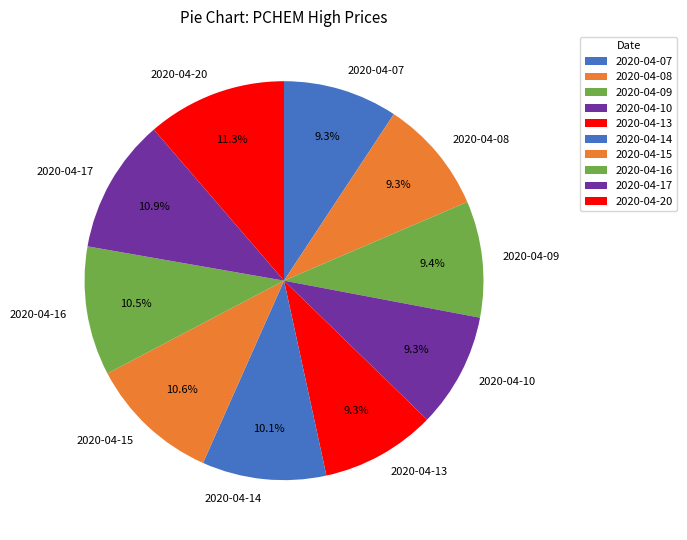

Is it true that 2020-04-08 is 22% of the pie?

False